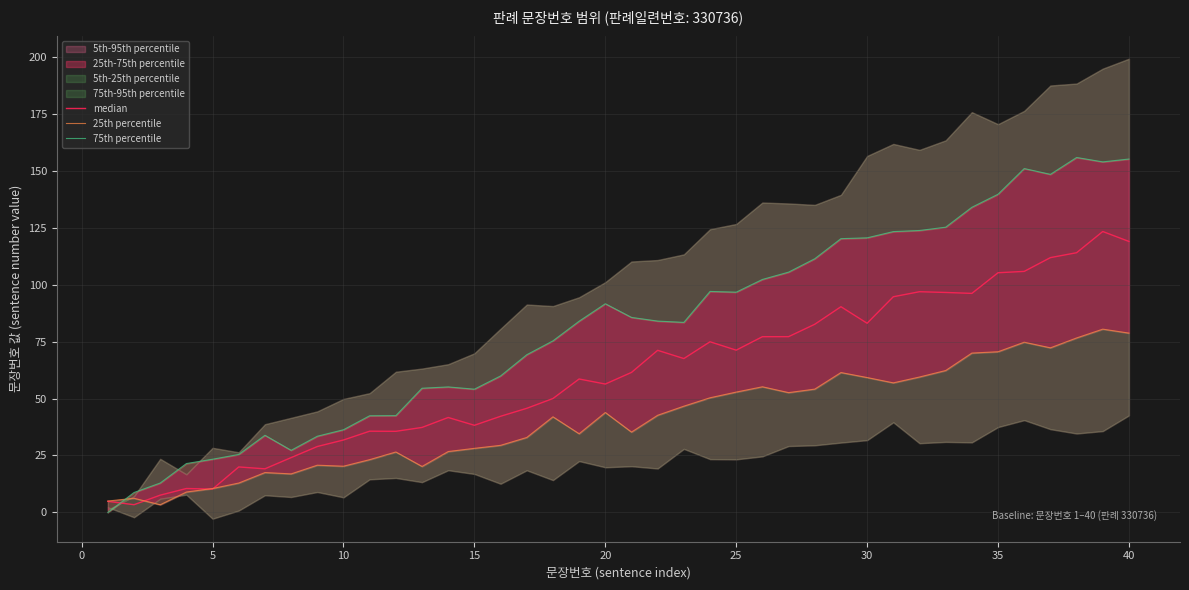

Rank the series by their average value, from lowest to highest.

25th percentile, median, 75th percentile